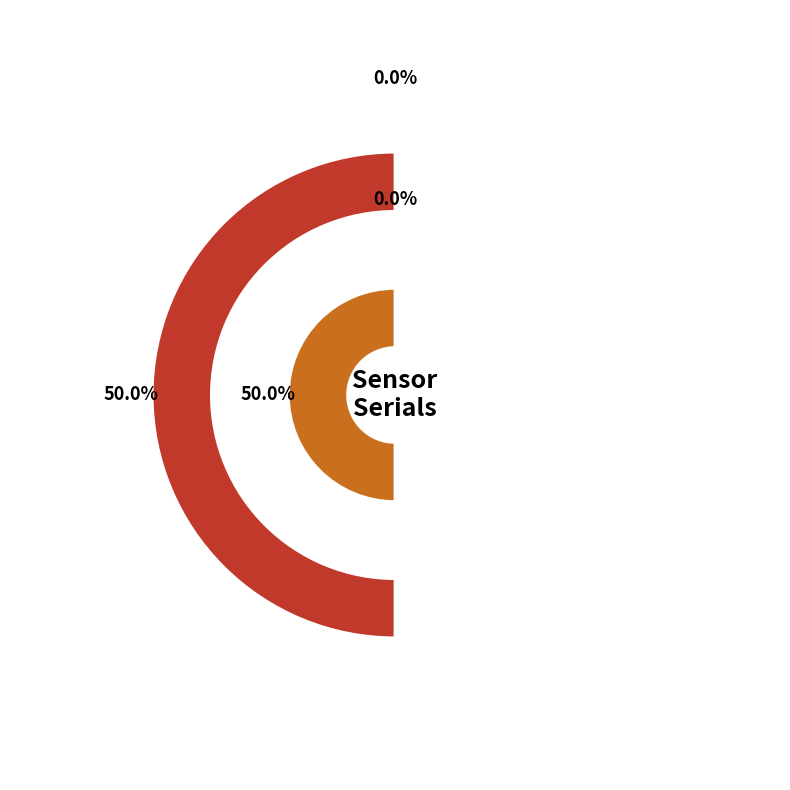

Rank the categories by value from lowest to highest.

Left Station Caliper, Right Station Caliper, Right Station Scale, Left Station Scale